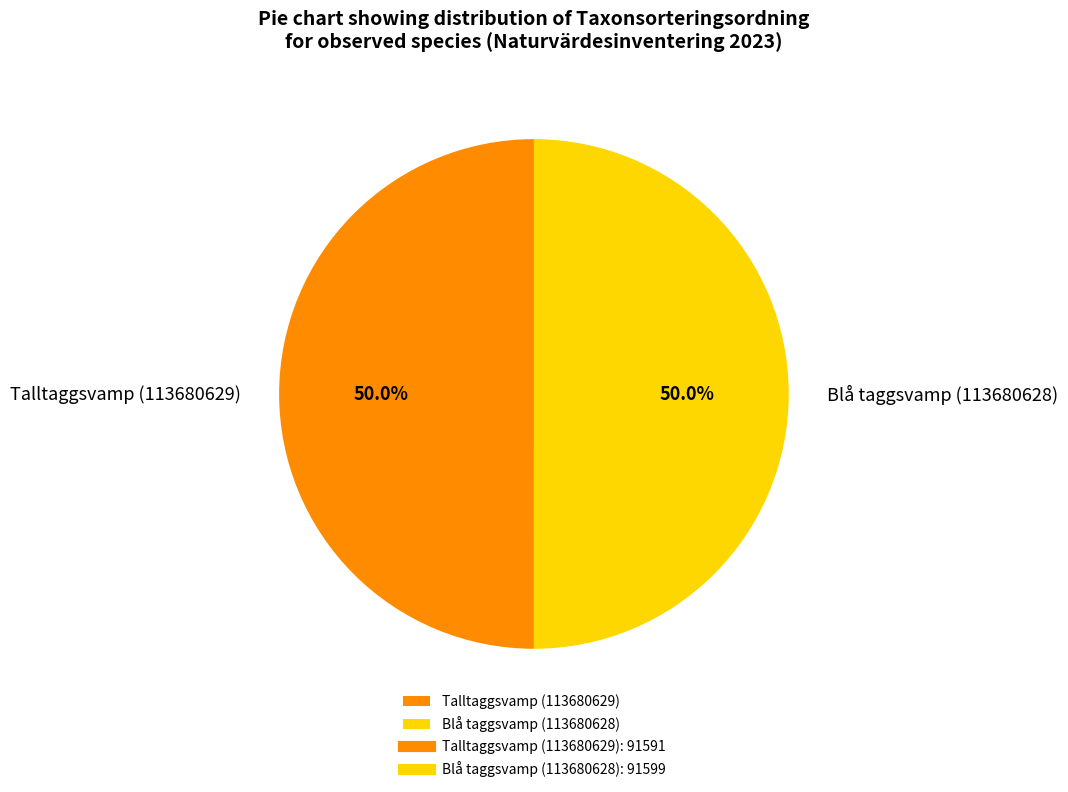

Approximately how many times larger is the value at Talltaggsvamp (113680629) compared to Blå taggsvamp (113680628)?

1.0